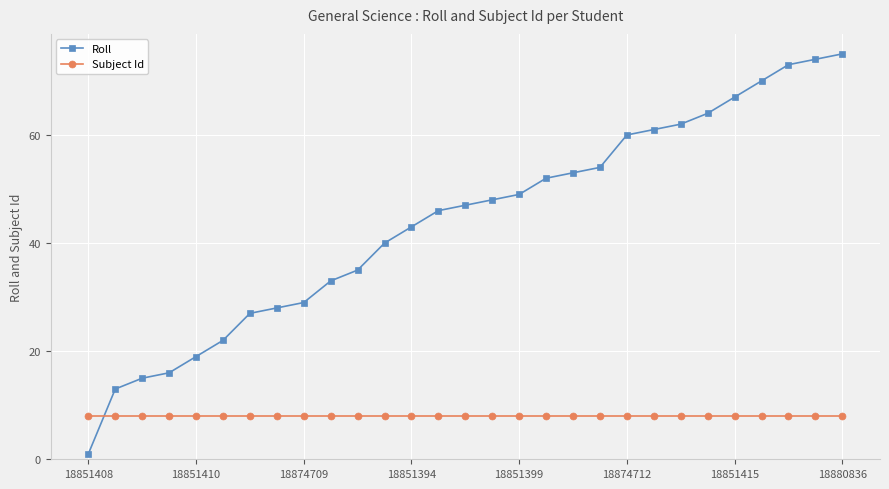

Which series has the widest spread of values?

Roll